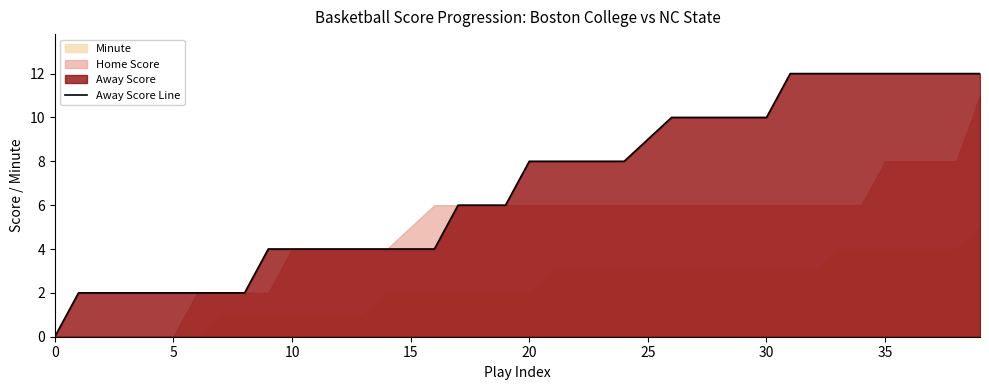

The chart shows a value of 14 at 20. True or false?

False